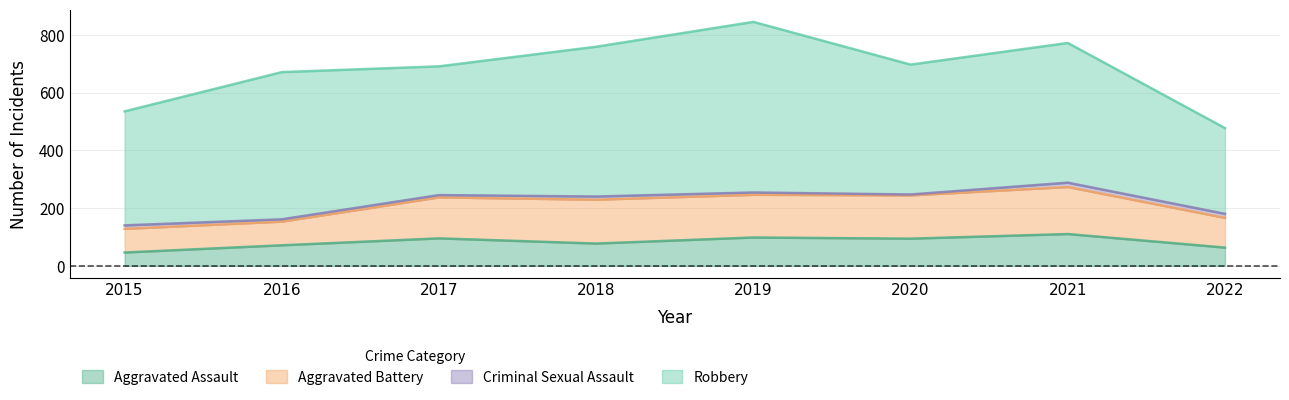

Which category has the highest value across all series?

2019